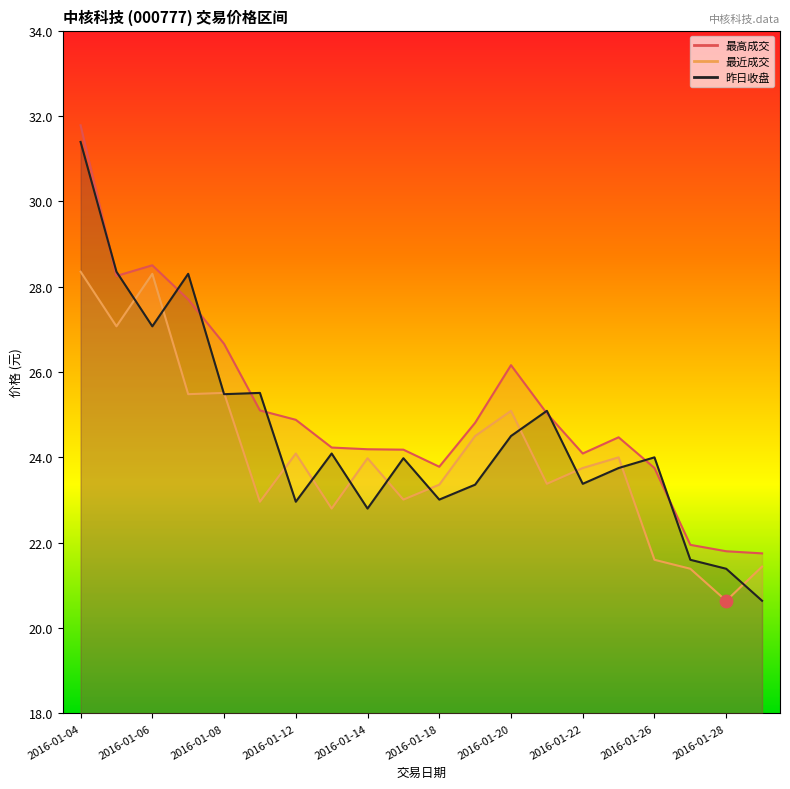

Is the value of 昨日收盘 at 2016-01-18 greater than the value of 最近成交 at 2016-01-22?

No